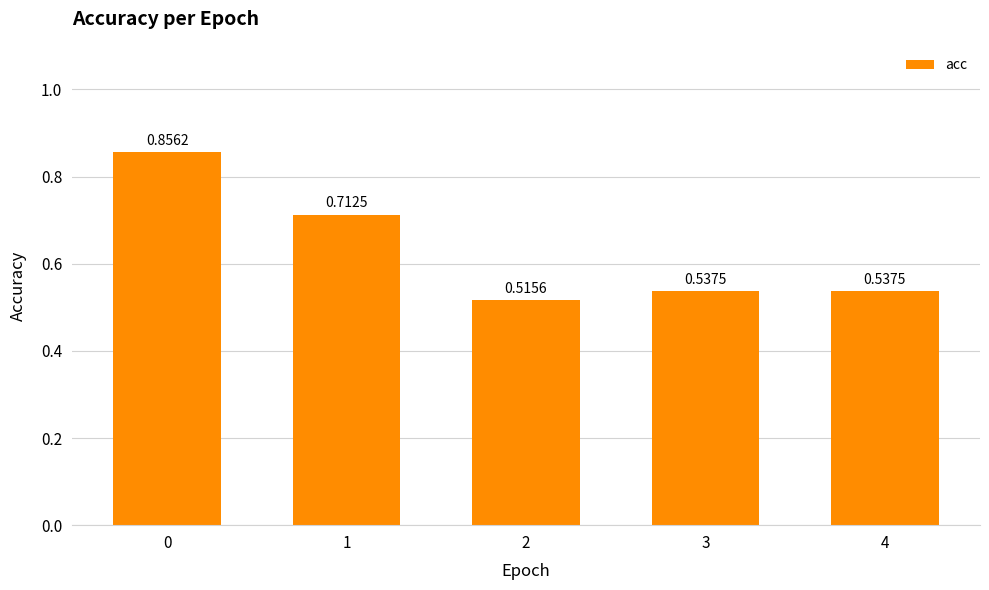

Which category has the lowest value across all series?

2